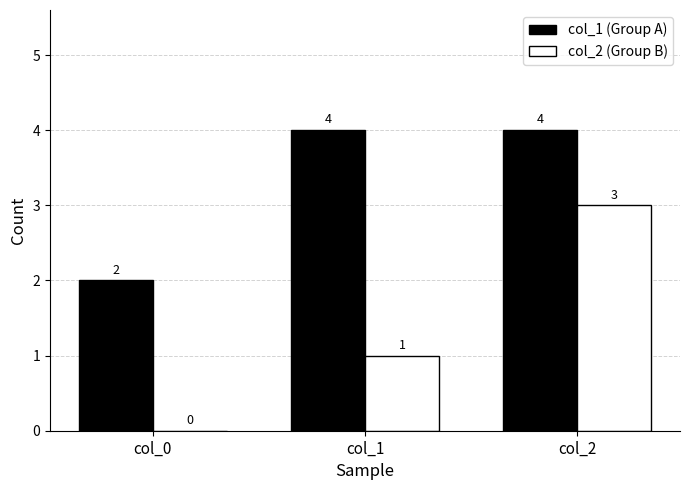

What is the greatest value displayed?

4